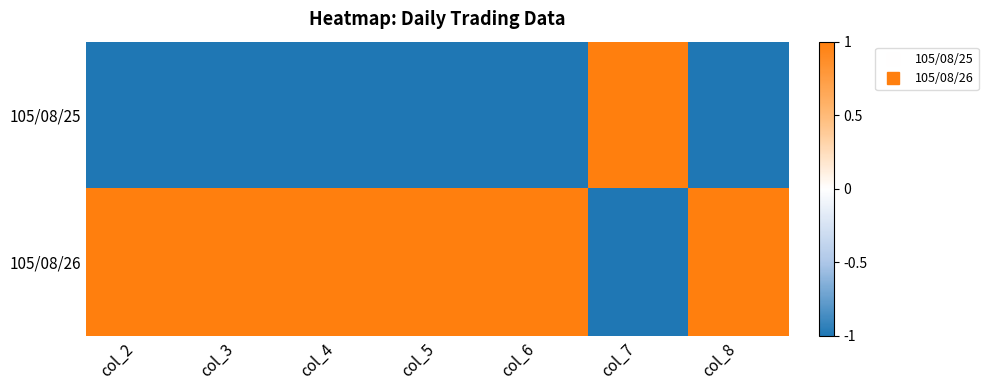

How many categories are shown in the chart?

7